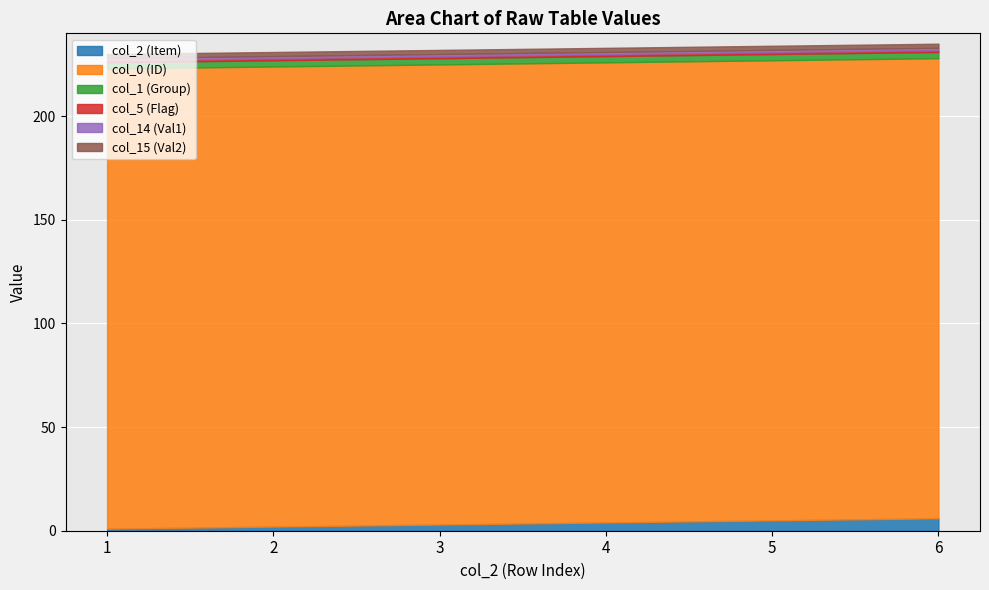

Reading left to right, extract all data points from this chart.

col_2 (Item): 1=1	2=2	3=3	4=4	5=5	6=6
col_0 (ID): 1=222	2=222	3=222	4=222	5=222	6=222
col_1 (Group): 1=3	2=3	3=3	4=3	5=3	6=3
col_5 (Flag): 1=1	2=1	3=1	4=1	5=1	6=1
col_14 (Val1): 1=1	2=1	3=1	4=1	5=1	6=1
col_15 (Val2): 1=2	2=2	3=2	4=2	5=2	6=2